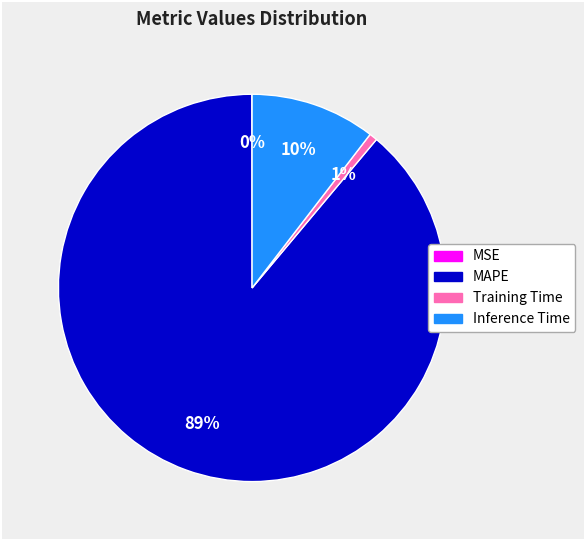

What is the largest slice in the pie chart?

MAPE